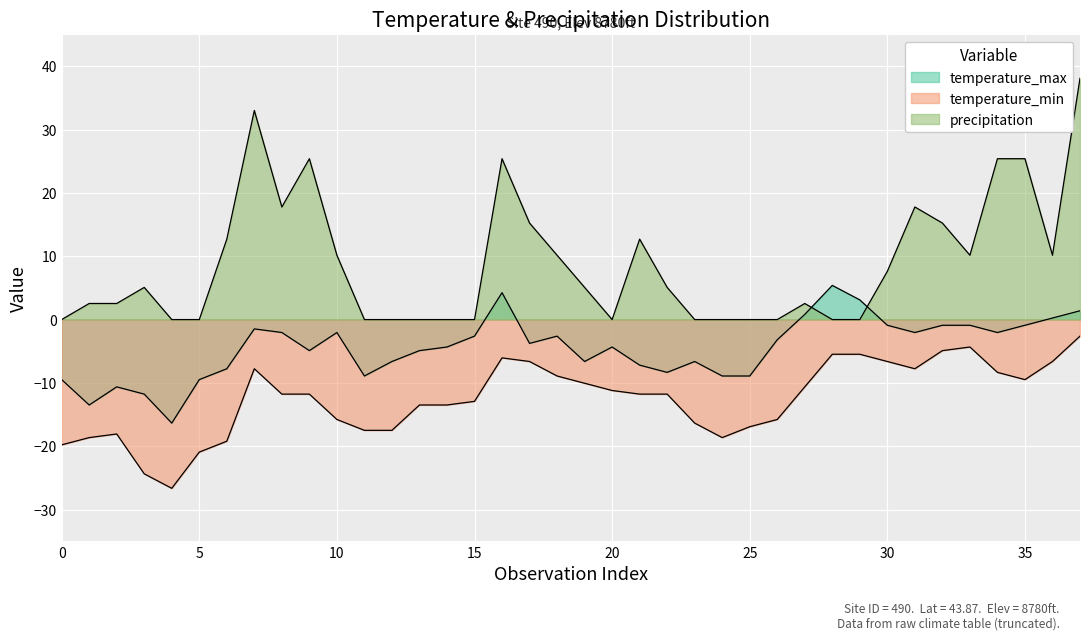

True or false: temperature_max and precipitation cross at least once.

True